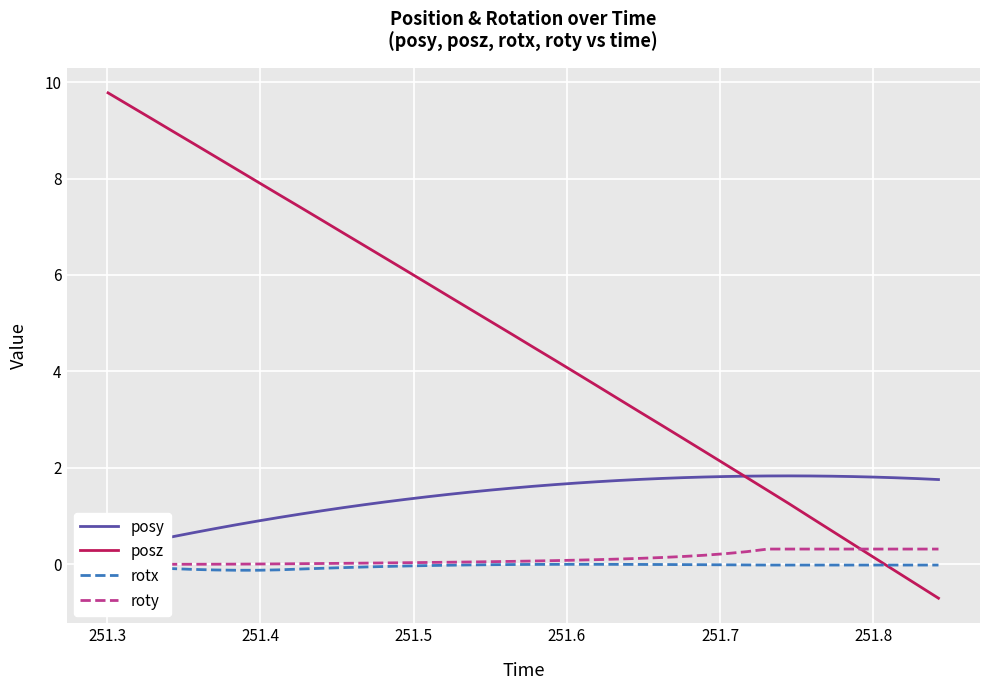

What is the difference between the maximum and minimum values in the roty series?

0.3